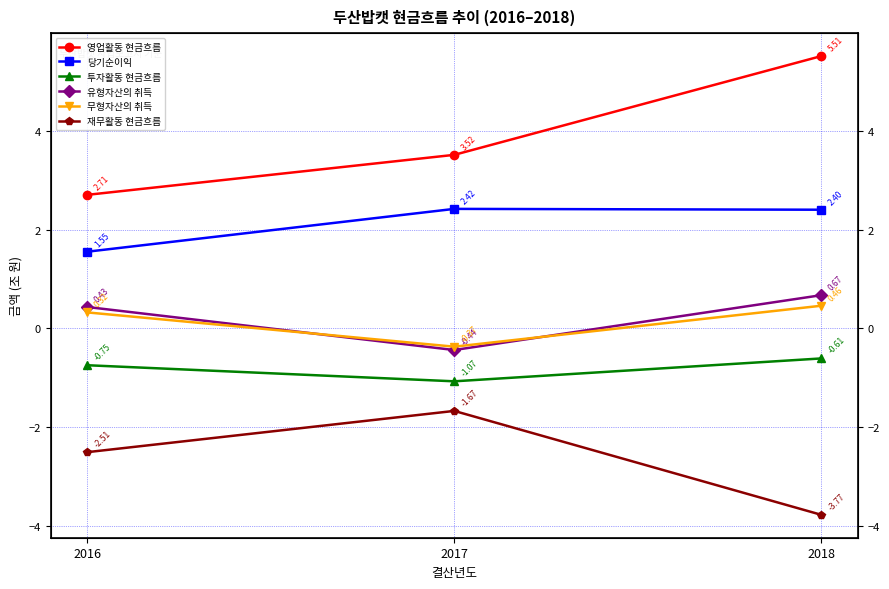

How many distinct data groups are displayed?

6